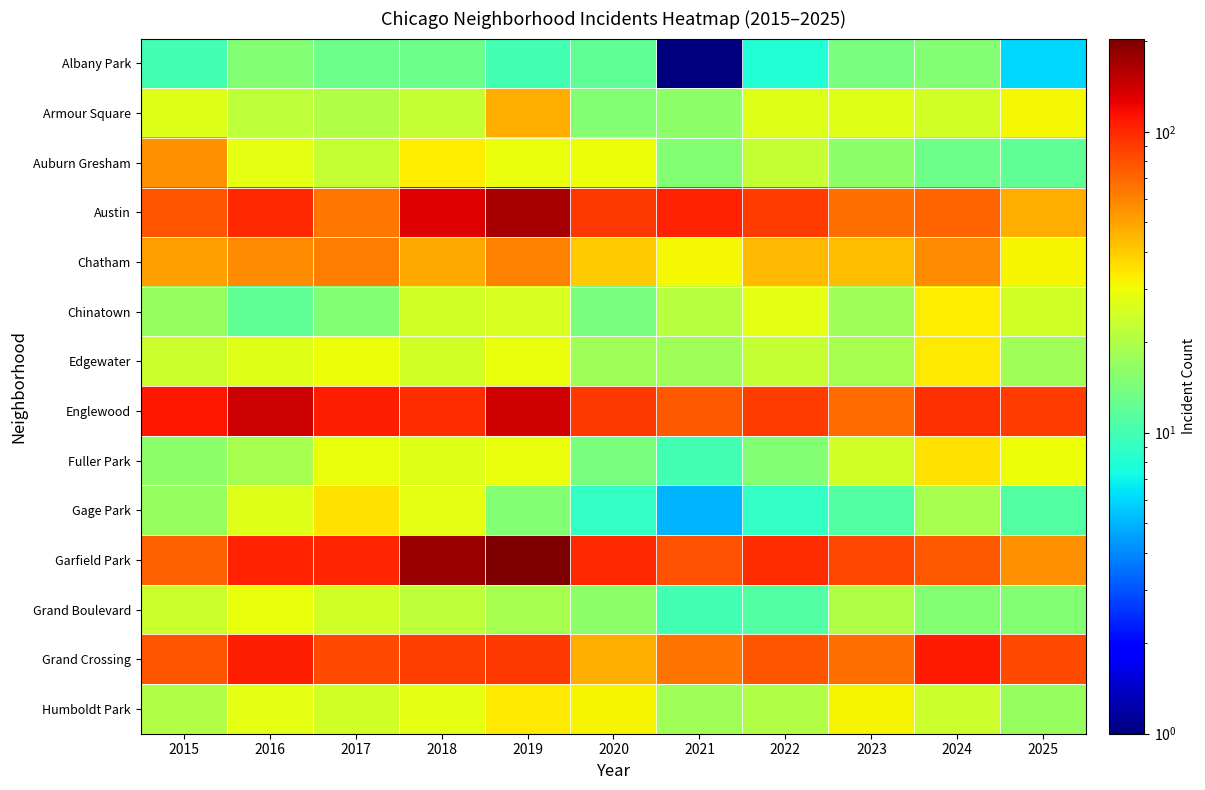

Reading right to left, what are all the values shown in this chart?

Albany Park: 2025=6	2024=15	2023=14	2022=8	2021=1	2020=12	2019=10	2018=13	2017=13	2016=15	2015=10
Armour Square: 2025=31	2024=25	2023=27	2022=27	2021=16	2020=15	2019=47	2018=23	2017=20	2016=22	2015=27
Auburn Gresham: 2025=12	2024=13	2023=16	2022=23	2021=15	2020=30	2019=29	2018=33	2017=23	2016=28	2015=56
Austin: 2025=47	2024=71	2023=67	2022=89	2021=104	2020=92	2019=167	2018=130	2017=65	2016=99	2015=78
Chatham: 2025=32	2024=57	2023=43	2022=44	2021=31	2020=40	2019=60	2018=48	2017=62	2016=57	2015=51
Chinatown: 2025=25	2024=33	2023=18	2022=28	2021=21	2020=14	2019=26	2018=25	2017=15	2016=12	2015=17
Edgewater: 2025=18	2024=34	2023=19	2022=23	2021=18	2020=18	2019=29	2018=25	2017=30	2016=27	2015=24
Englewood: 2025=89	2024=95	2023=69	2022=90	2021=76	2020=92	2019=138	2018=98	2017=107	2016=142	2015=111
Fuller Park: 2025=30	2024=35	2023=25	2022=15	2021=10	2020=14	2019=29	2018=27	2017=29	2016=19	2015=16
Gage Park: 2025=11	2024=19	2023=11	2022=9	2021=5	2020=9	2019=15	2018=28	2017=35	2016=27	2015=17
Garfield Park: 2025=56	2024=76	2023=85	2022=98	2021=79	2020=100	2019=204	2018=178	2017=101	2016=103	2015=73
Grand Boulevard: 2025=15	2024=15	2023=20	2022=11	2021=10	2020=16	2019=19	2018=22	2017=25	2016=29	2015=24
Grand Crossing: 2025=83	2024=109	2023=67	2022=77	2021=66	2020=47	2019=91	2018=88	2017=82	2016=106	2015=77
Humboldt Park: 2025=17	2024=24	2023=32	2022=20	2021=18	2020=32	2019=34	2018=28	2017=25	2016=28	2015=20